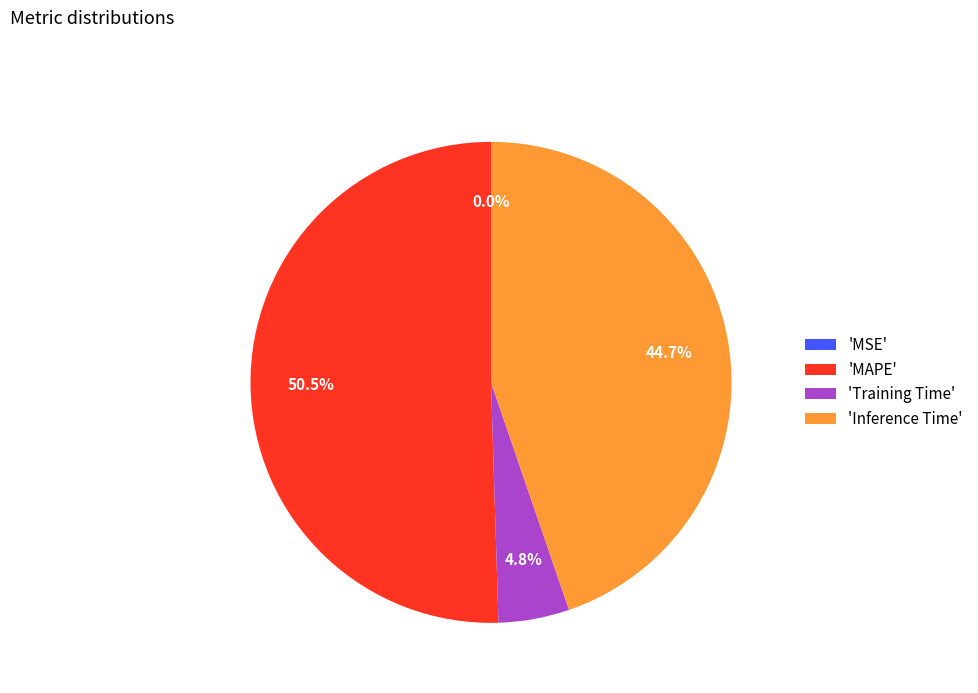

What is the largest slice in the pie chart?

'MAPE'